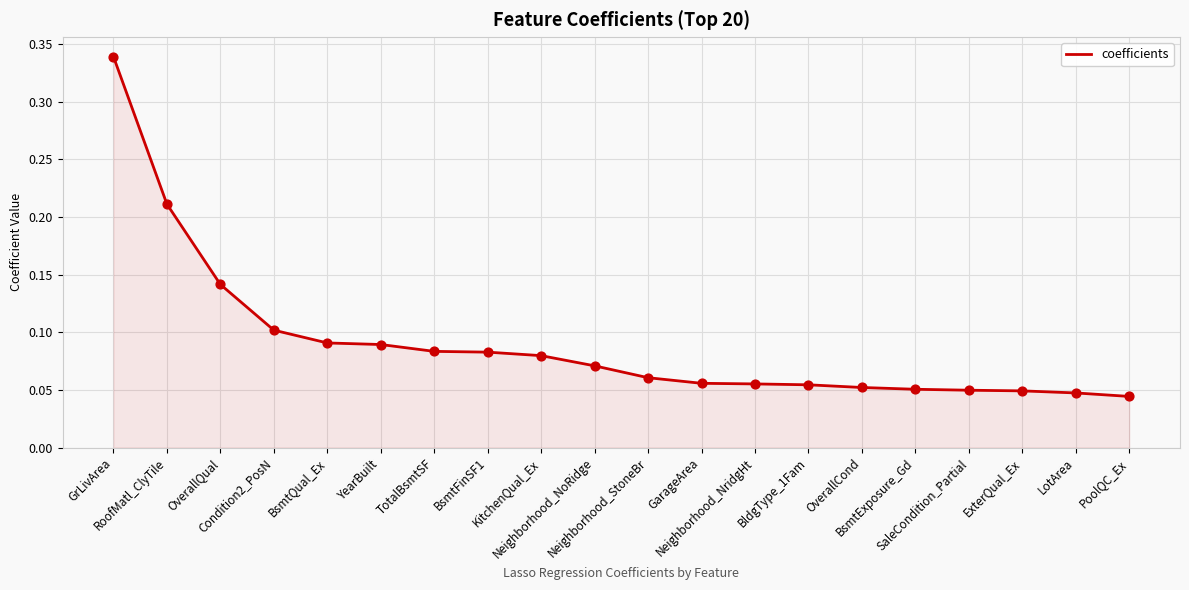

Which has a higher value, Neighborhood_NridgHt or Neighborhood_NoRidge?

Neighborhood_NoRidge